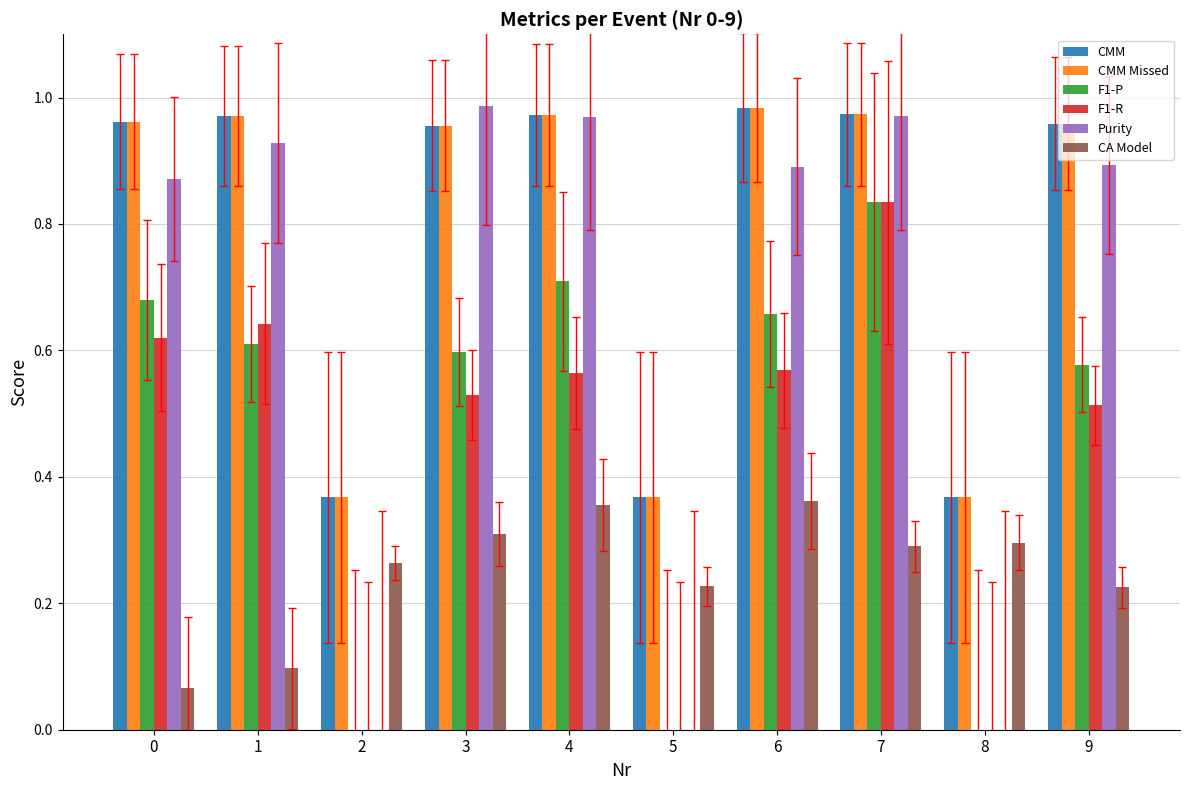

Which series changed the most between 4 and 9?

F1-P